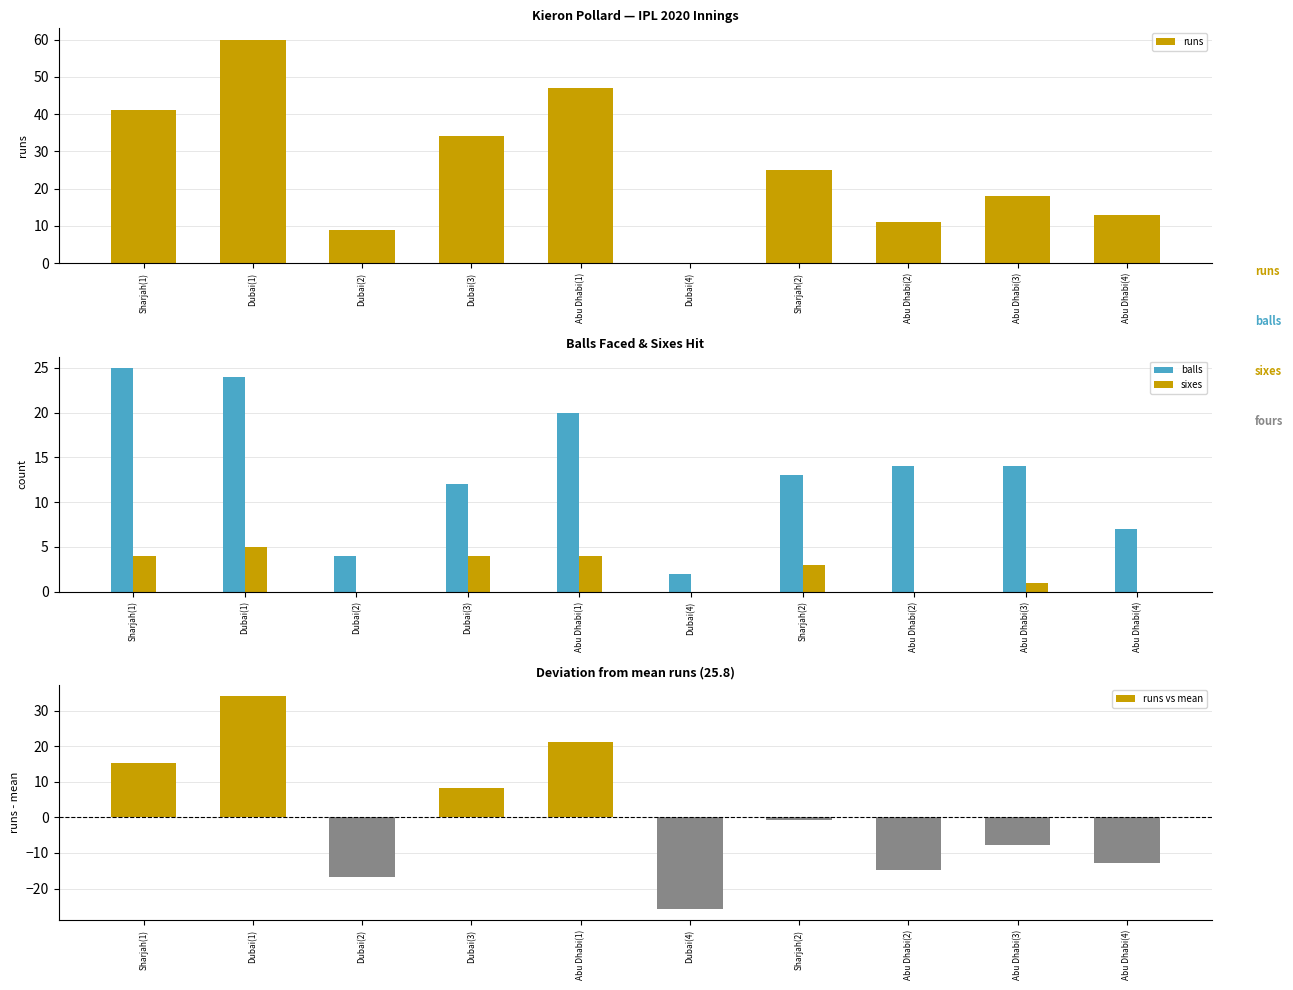

Between Sharjah(1) and Abu Dhabi(1), which series saw the biggest shift?

runs